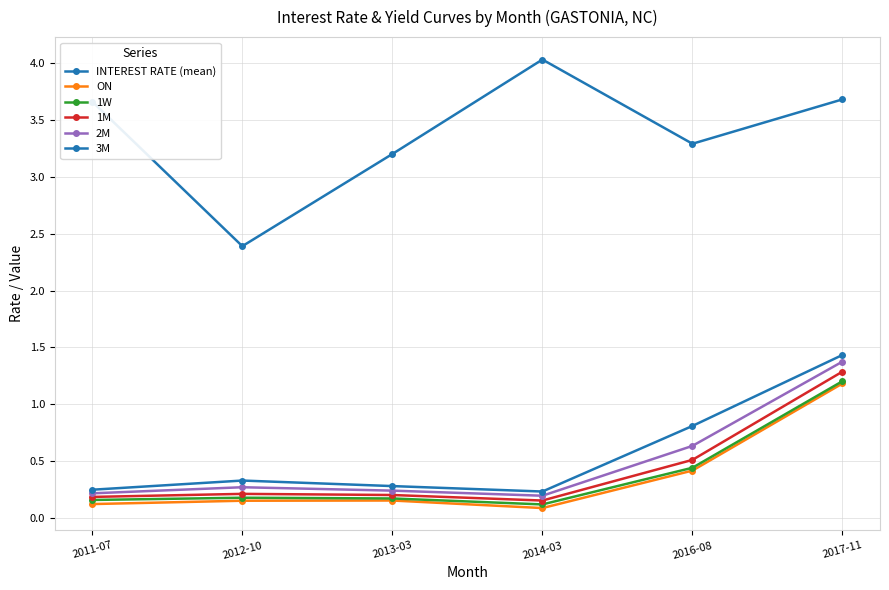

At which label does ON reach its peak?

2017-11